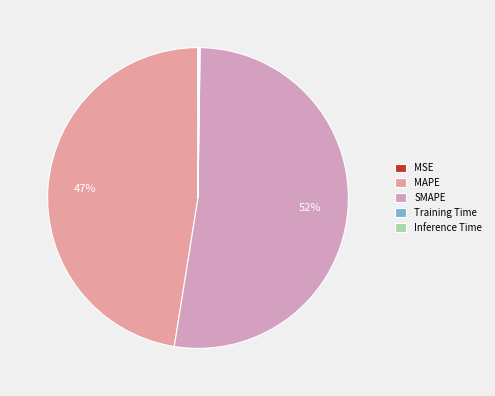

To the nearest percent, what is the difference between the Training Time and MAPE slice percentages?

47%